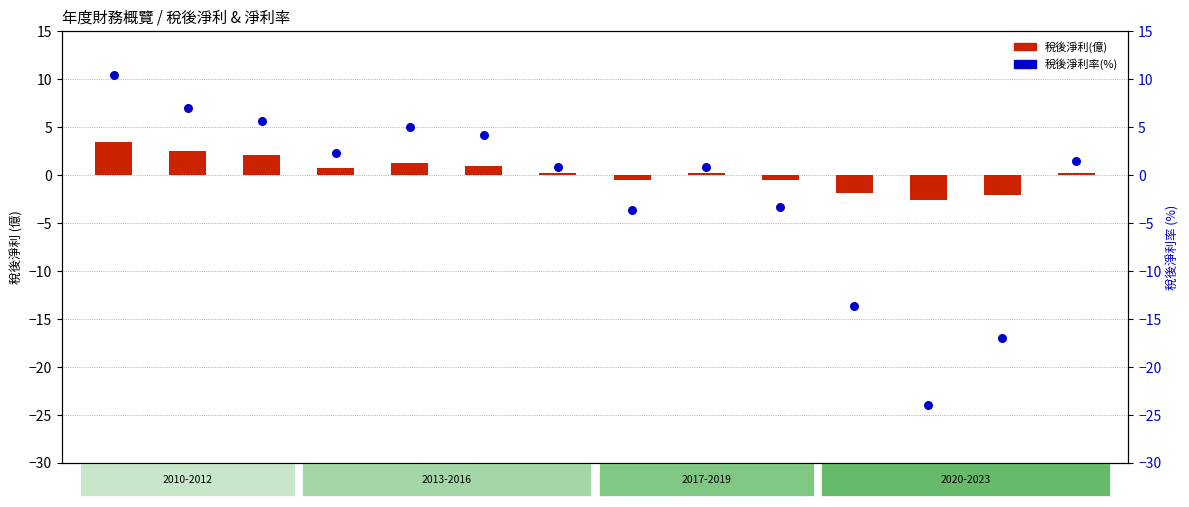

What are all the series names shown in the legend?

稅後淨利(億), 稅後淨利率(%)